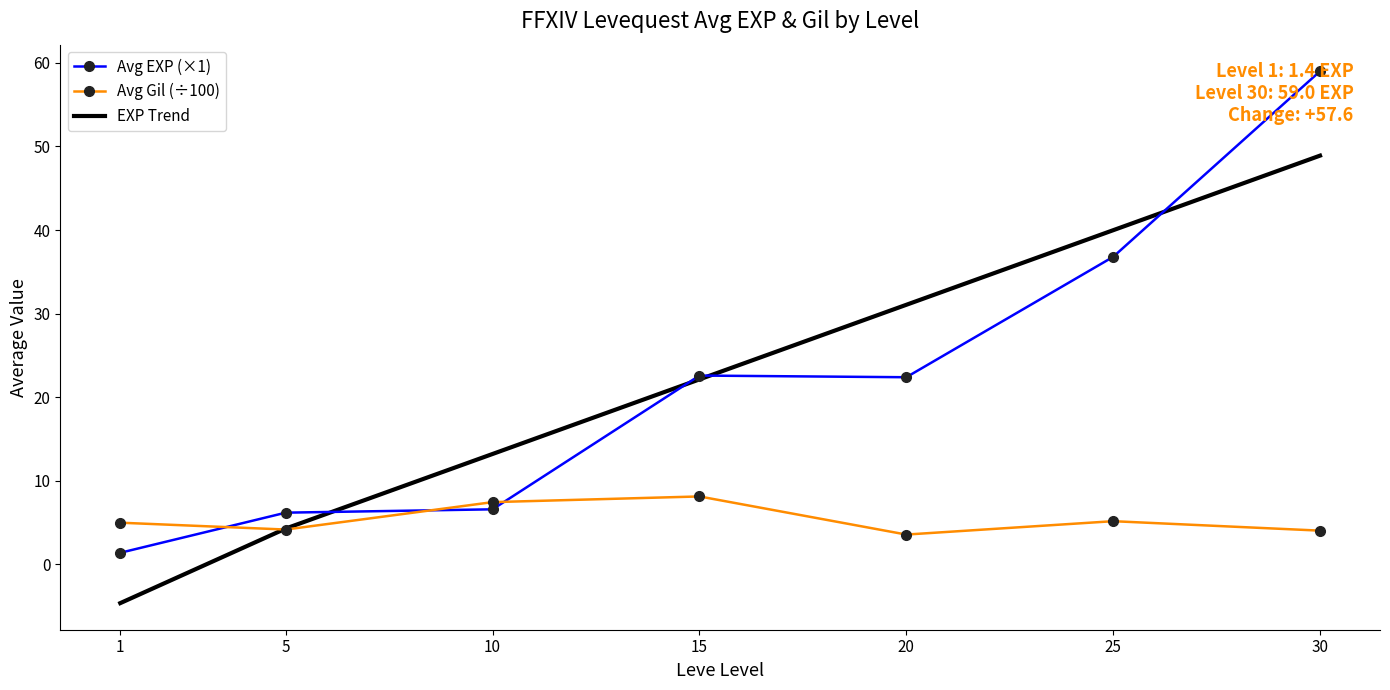

Which series ends up on top after the final intersection of Avg EXP (×1) and EXP Trend?

Avg EXP (×1)